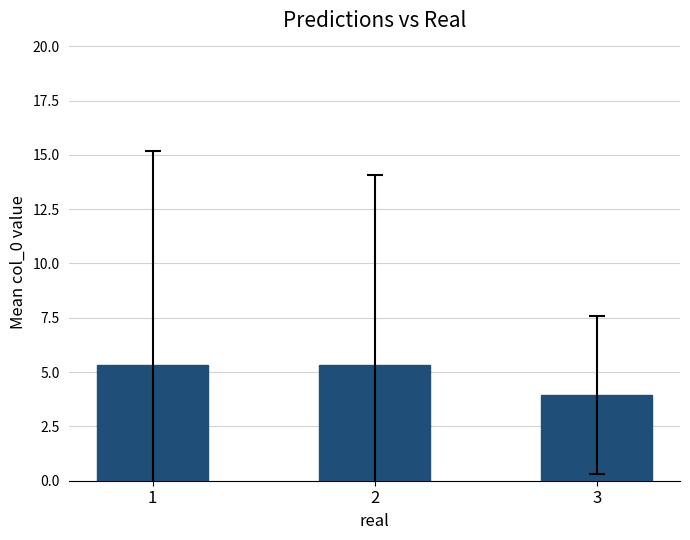

Read the value at 2.

5.3